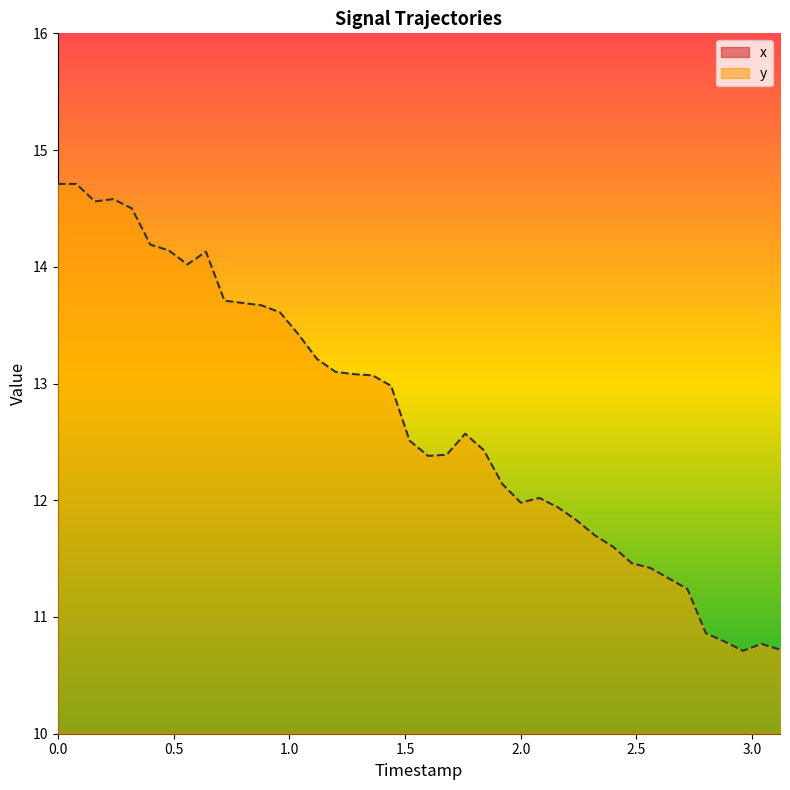

Reading right to left, extract all data points from this chart.

x: -13.6	-13.6	-13.6	-13.8	-13.9	-14.2	-14.2	-14.4	-14.5	-14.7	-14.8	-15.0	-14.9	-15.0	-15.2	-15.4	-15.6	-15.6	-15.7	-15.8	-15.9	-16.1	-16.2	-16.2	-16.3	-16.3	-16.6	-16.7	-16.8	-16.8	-16.9	-17.1	-17.1	-17.1	-17.2	-17.5	-17.5	-17.5	-17.3	-17.8
y: 10.7	10.8	10.7	10.8	10.9	11.2	11.3	11.4	11.5	11.6	11.7	11.8	11.9	12.0	12.0	12.1	12.4	12.6	12.4	12.4	12.5	13.0	13.1	13.1	13.1	13.2	13.4	13.6	13.7	13.7	13.7	14.1	14.0	14.1	14.2	14.5	14.6	14.6	14.7	14.7